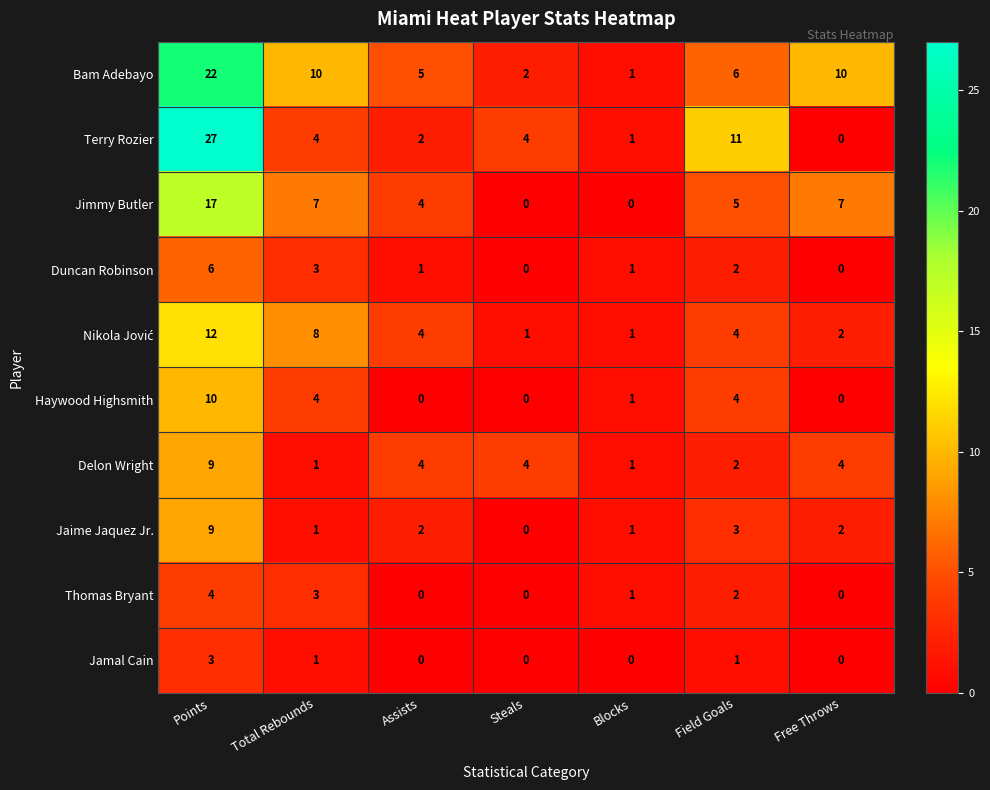

Which category has the highest value in the Jaime Jaquez Jr. series?

Points